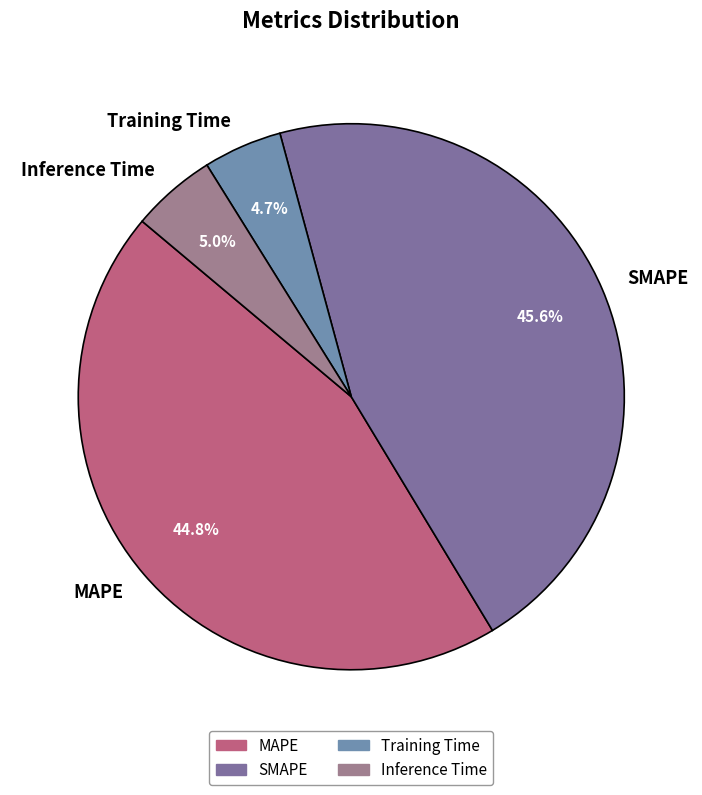

How many segments does this pie chart have?

4